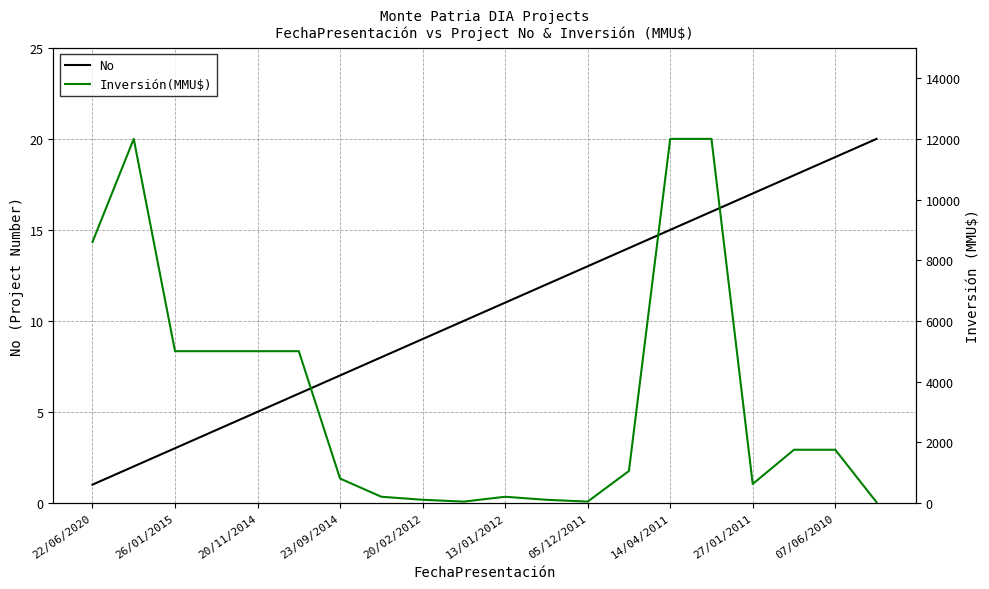

How many distinct data groups are displayed?

2